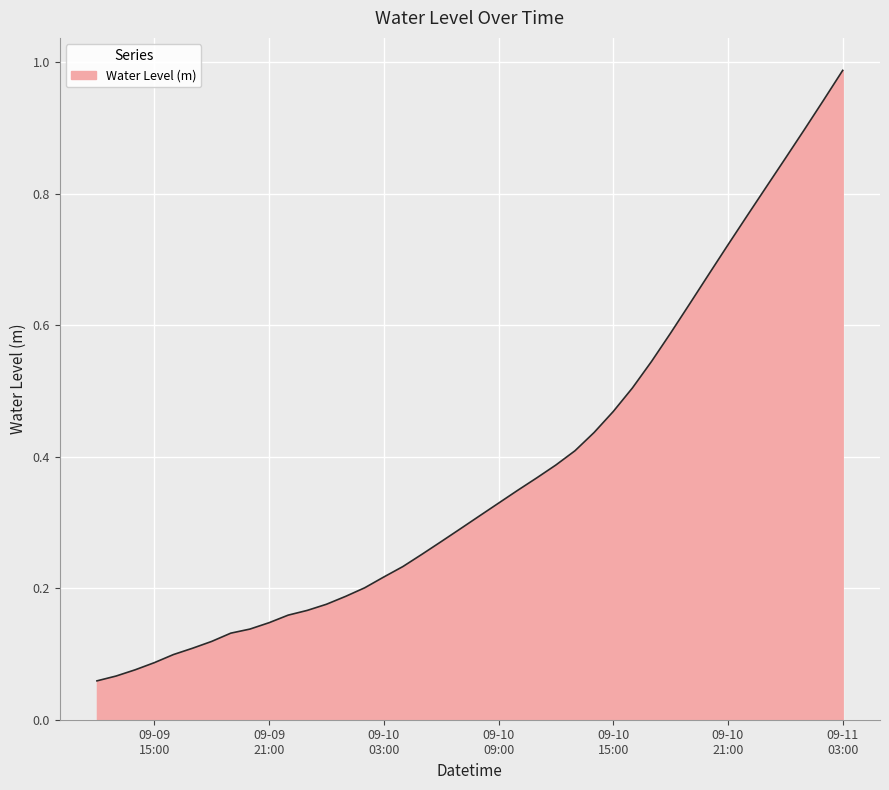

Reading right to left, transcribe all the data shown in this chart.

1.0	0.9	0.9	0.9	0.8	0.8	0.7	0.7	0.6	0.6	0.5	0.5	0.5	0.4	0.4	0.4	0.4	0.3	0.3	0.3	0.3	0.3	0.3	0.2	0.2	0.2	0.2	0.2	0.2	0.2	0.1	0.1	0.1	0.1	0.1	0.1	0.1	0.1	0.1	0.1